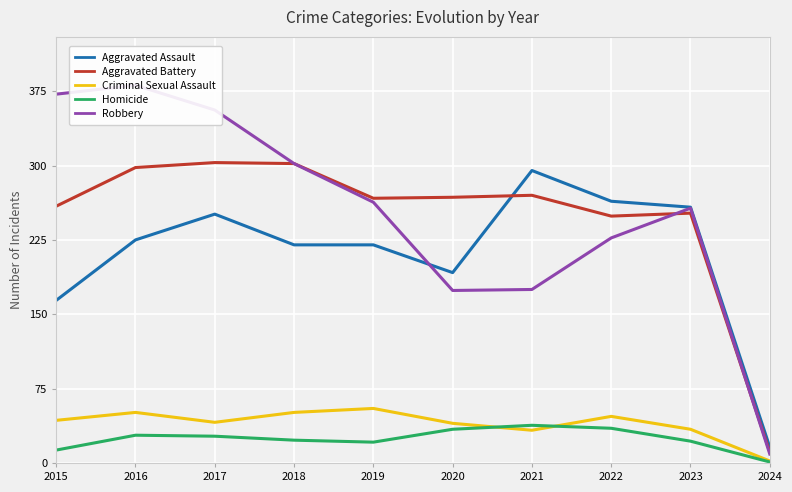

What is the spread (max minus min) of values at 2017?

329